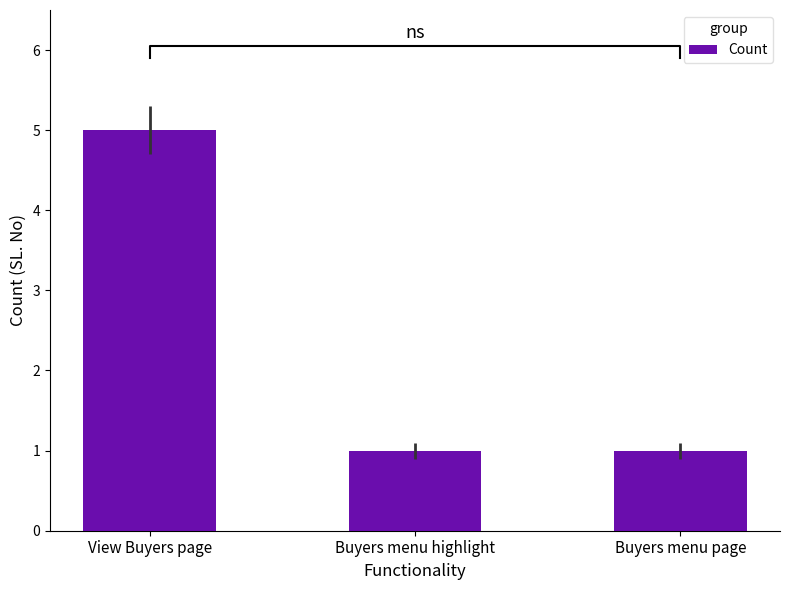

What is the sum of all values?

7